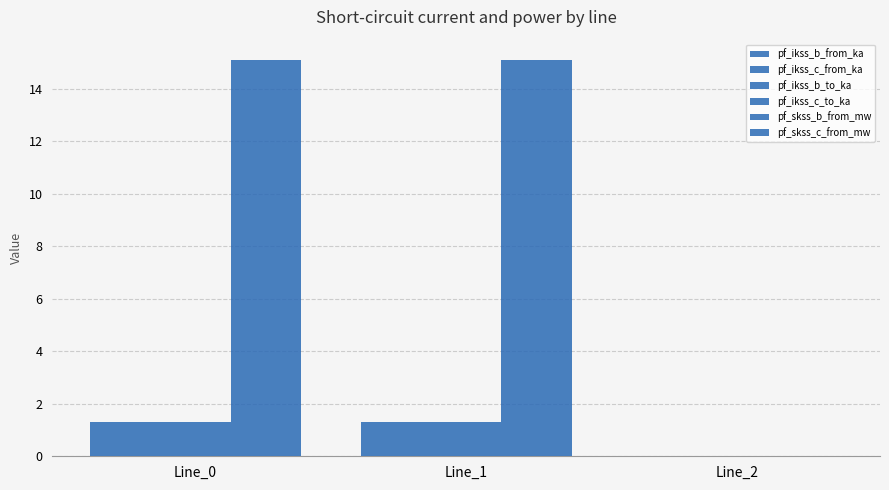

Where does the pf_ikss_b_to_ka series first go above 1?

Line_0